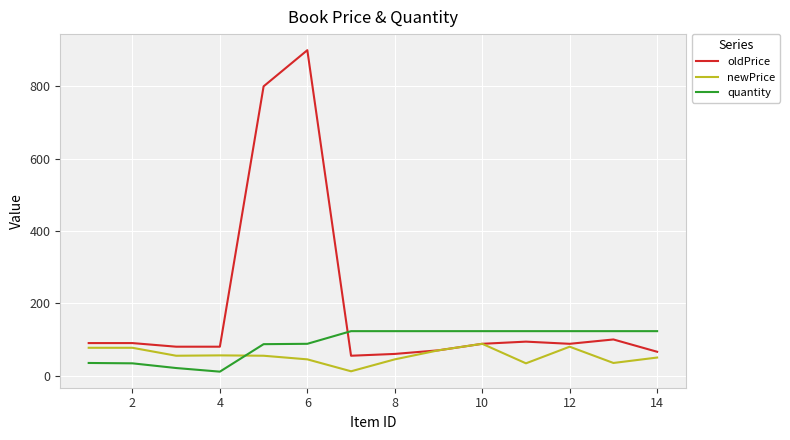

Which series ends up on top after the final intersection of quantity and oldPrice?

quantity